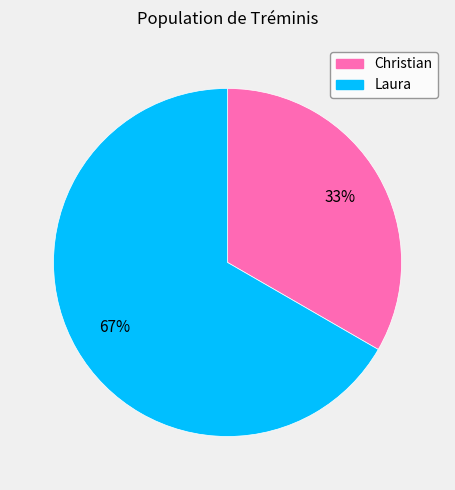

Does Laura represent more than half of the total?

Yes